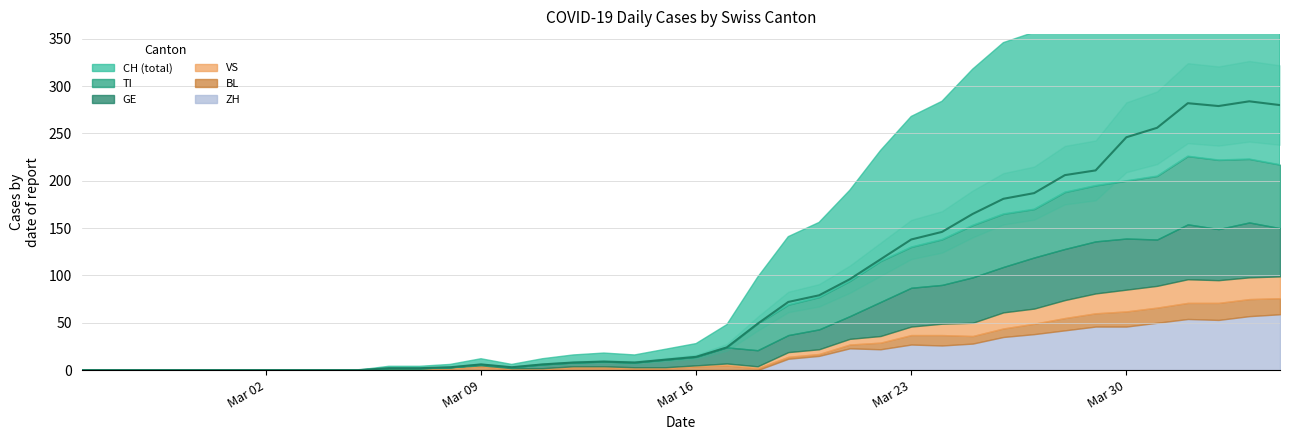

Reading left to right, extract all data points from this chart.

CH: 2020-02-25=0	2020-02-26=0	2020-02-27=0	2020-02-28=0	2020-02-29=0	2020-03-01=0	2020-03-02=0	2020-03-03=0	2020-03-04=0	2020-03-05=0	2020-03-06=2	2020-03-07=2	2020-03-08=3	2020-03-09=6	2020-03-10=3	2020-03-11=6	2020-03-12=8	2020-03-13=9	2020-03-14=8	2020-03-15=11	2020-03-16=14	2020-03-17=24	2020-03-18=49	2020-03-19=72	2020-03-20=79	2020-03-21=96	2020-03-22=117	2020-03-23=138	2020-03-24=146	2020-03-25=165	2020-03-26=181	2020-03-27=187	2020-03-28=206	2020-03-29=211	2020-03-30=246	2020-03-31=256	2020-04-01=282	2020-04-02=279	2020-04-03=284	2020-04-04=280
TI: 2020-02-25=0	2020-02-26=0	2020-02-27=0	2020-02-28=0	2020-02-29=0	2020-03-01=0	2020-03-02=0	2020-03-03=0	2020-03-04=0	2020-03-05=0	2020-03-06=0	2020-03-07=0	2020-03-08=0	2020-03-09=0	2020-03-10=0	2020-03-11=0	2020-03-12=0	2020-03-13=0	2020-03-14=0	2020-03-15=0	2020-03-16=0	2020-03-17=0	2020-03-18=28	2020-03-19=32	2020-03-20=34	2020-03-21=37	2020-03-22=43	2020-03-23=43	2020-03-24=48	2020-03-25=55	2020-03-26=56	2020-03-27=51	2020-03-28=60	2020-03-29=59	2020-03-30=61	2020-03-31=67	2020-04-01=72	2020-04-02=73	2020-04-03=67	2020-04-04=67
GE: 2020-02-25=0	2020-02-26=0	2020-02-27=0	2020-02-28=0	2020-02-29=0	2020-03-01=0	2020-03-02=0	2020-03-03=0	2020-03-04=0	2020-03-05=0	2020-03-06=0	2020-03-07=0	2020-03-08=0	2020-03-09=1	2020-03-10=1	2020-03-11=4	2020-03-12=4	2020-03-13=5	2020-03-14=5	2020-03-15=8	2020-03-16=9	2020-03-17=17	2020-03-18=17	2020-03-19=18	2020-03-20=21	2020-03-21=24	2020-03-22=36	2020-03-23=41	2020-03-24=41	2020-03-25=48	2020-03-26=48	2020-03-27=54	2020-03-28=54	2020-03-29=55	2020-03-30=54	2020-03-31=49	2020-04-01=58	2020-04-02=54	2020-04-03=58	2020-04-04=51
VS: 2020-02-25=0	2020-02-26=0	2020-02-27=0	2020-02-28=0	2020-02-29=0	2020-03-01=0	2020-03-02=0	2020-03-03=0	2020-03-04=0	2020-03-05=0	2020-03-06=0	2020-03-07=0	2020-03-08=1	2020-03-09=1	2020-03-10=1	2020-03-11=1	2020-03-12=1	2020-03-13=1	2020-03-14=1	2020-03-15=1	2020-03-16=1	2020-03-17=2	2020-03-18=2	2020-03-19=5	2020-03-20=5	2020-03-21=6	2020-03-22=7	2020-03-23=9	2020-03-24=12	2020-03-25=14	2020-03-26=17	2020-03-27=16	2020-03-28=19	2020-03-29=21	2020-03-30=23	2020-03-31=23	2020-04-01=25	2020-04-02=24	2020-04-03=23	2020-04-04=23
BL: 2020-02-25=0	2020-02-26=0	2020-02-27=0	2020-02-28=0	2020-02-29=0	2020-03-01=0	2020-03-02=0	2020-03-03=0	2020-03-04=0	2020-03-05=0	2020-03-06=2	2020-03-07=2	2020-03-08=2	2020-03-09=4	2020-03-10=1	2020-03-11=1	2020-03-12=3	2020-03-13=3	2020-03-14=2	2020-03-15=2	2020-03-16=4	2020-03-17=5	2020-03-18=2	2020-03-19=2	2020-03-20=2	2020-03-21=4	2020-03-22=7	2020-03-23=10	2020-03-24=11	2020-03-25=8	2020-03-26=9	2020-03-27=11	2020-03-28=13	2020-03-29=14	2020-03-30=16	2020-03-31=16	2020-04-01=17	2020-04-02=18	2020-04-03=18	2020-04-04=17
ZH: 2020-02-25=0	2020-02-26=0	2020-02-27=0	2020-02-28=0	2020-02-29=0	2020-03-01=0	2020-03-02=0	2020-03-03=0	2020-03-04=0	2020-03-05=0	2020-03-06=0	2020-03-07=0	2020-03-08=0	2020-03-09=0	2020-03-10=0	2020-03-11=0	2020-03-12=0	2020-03-13=0	2020-03-14=0	2020-03-15=0	2020-03-16=0	2020-03-17=0	2020-03-18=0	2020-03-19=12	2020-03-20=15	2020-03-21=23	2020-03-22=22	2020-03-23=27	2020-03-24=26	2020-03-25=28	2020-03-26=35	2020-03-27=38	2020-03-28=42	2020-03-29=46	2020-03-30=46	2020-03-31=50	2020-04-01=54	2020-04-02=53	2020-04-03=57	2020-04-04=59